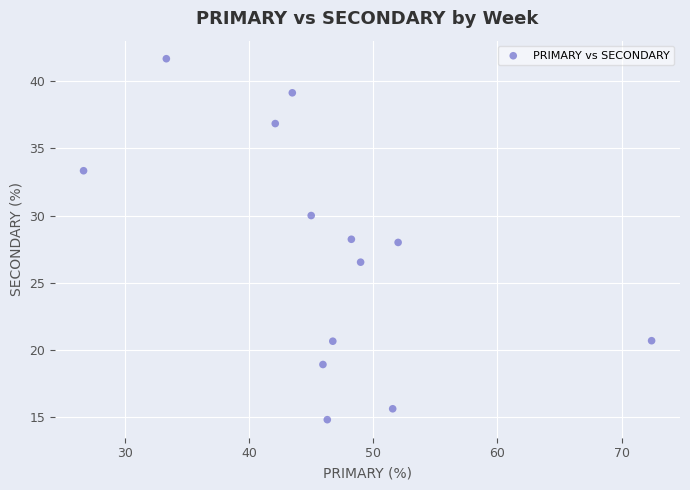

What is the range of Y values (max minus min)?

26.9